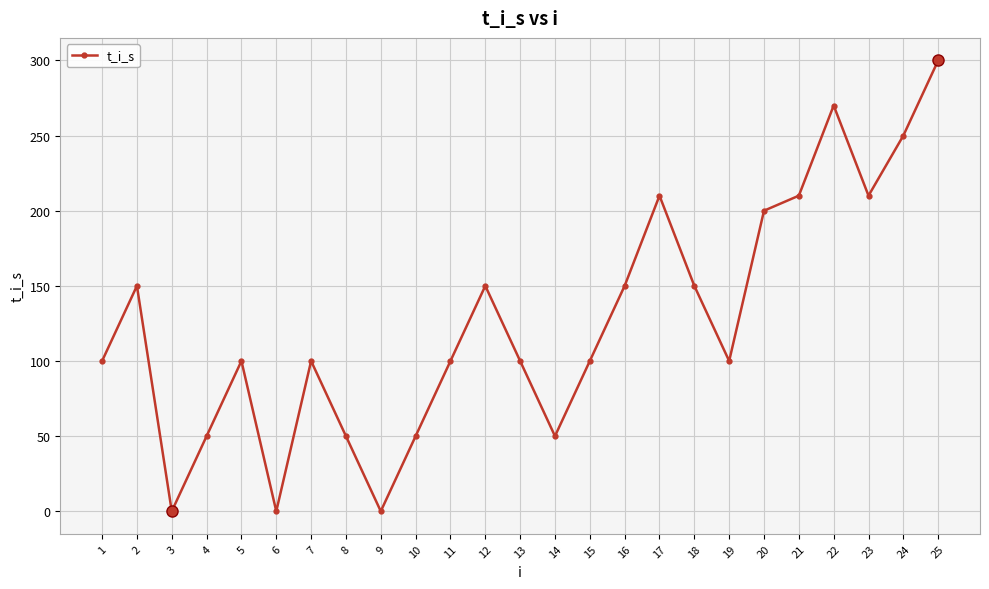

At which category does the data reach its first local peak?

2